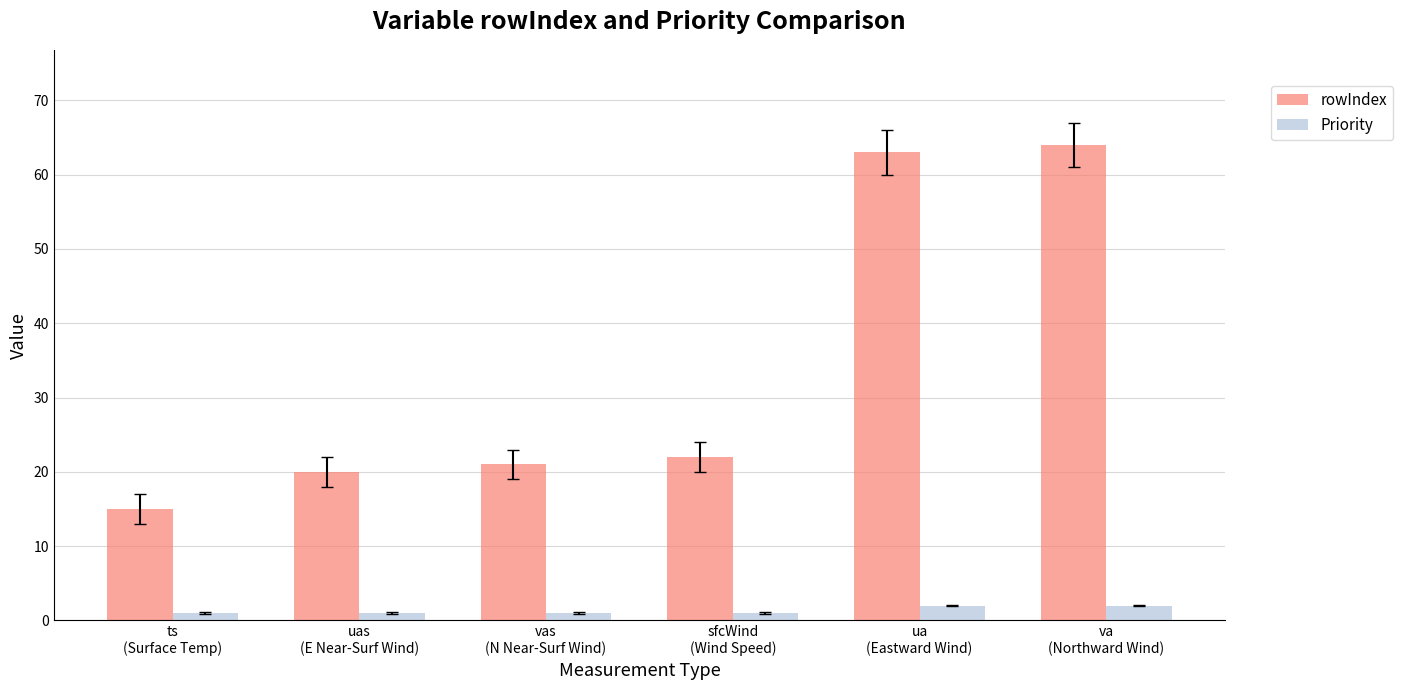

What is the maximum value shown in the chart?

64